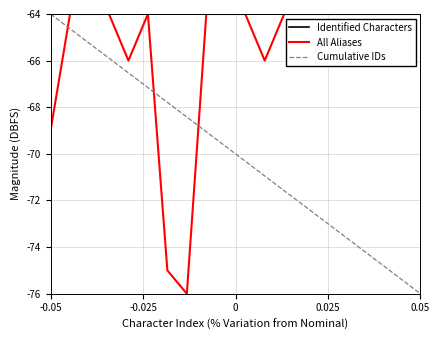

True or false: Cumulative IDs and All Aliases cross at least once.

True